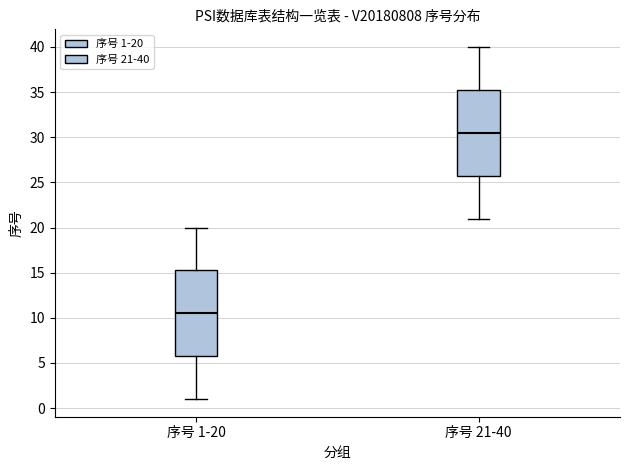

Which box's median line is the lowest?

序号 1-20